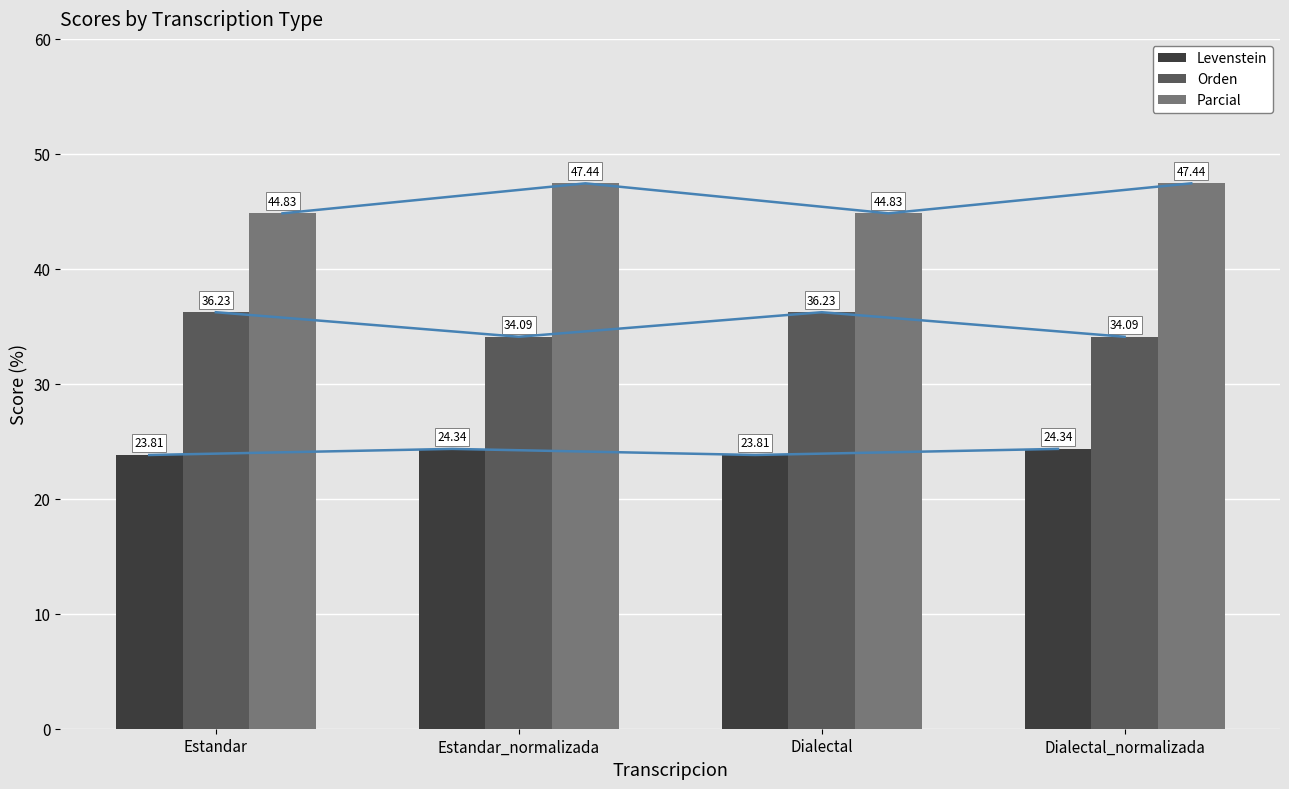

Which series has the largest total across all categories?

Parcial